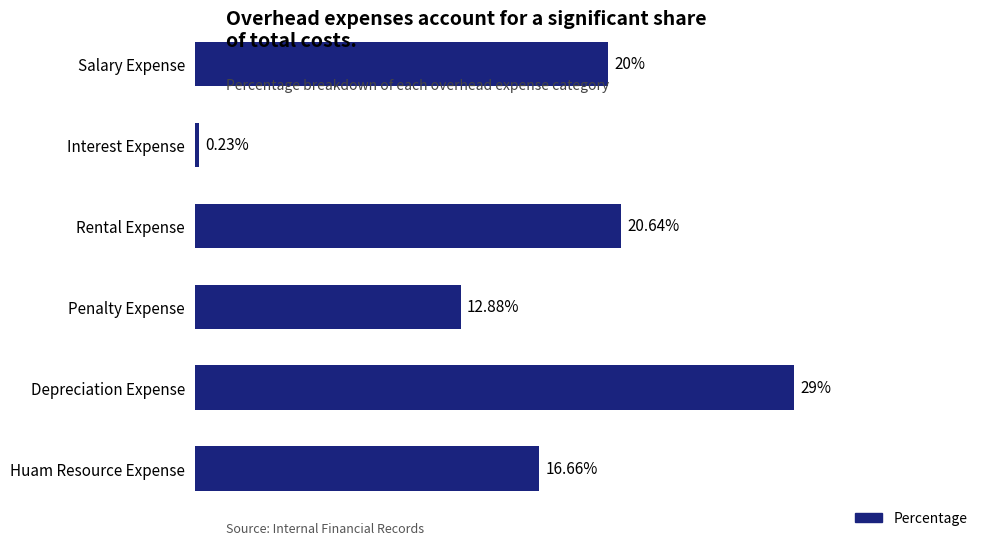

At which category does the chart reach its peak across all series?

Depreciation Expense